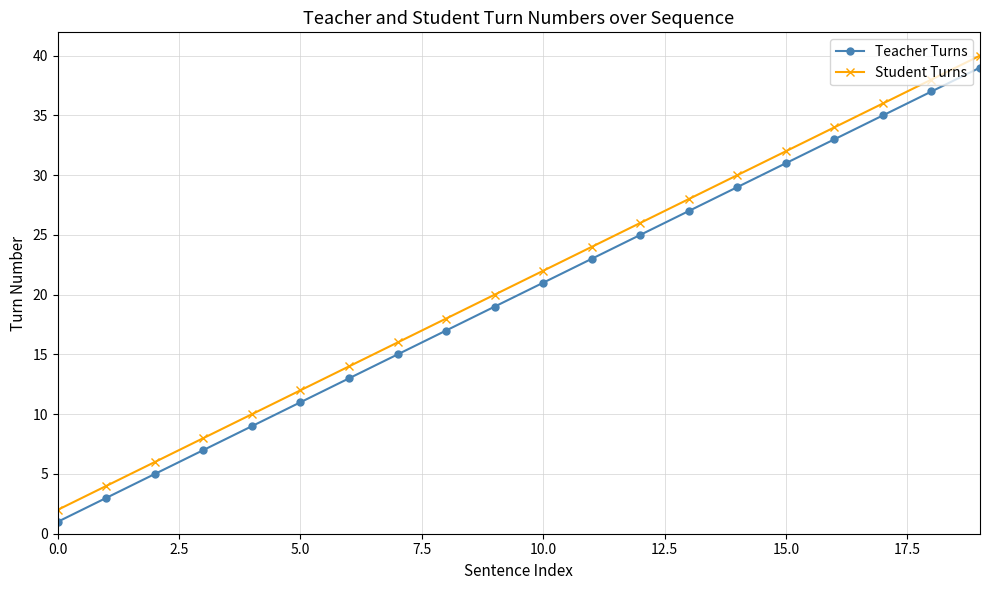

What is the sum of all Student Turns values?

420